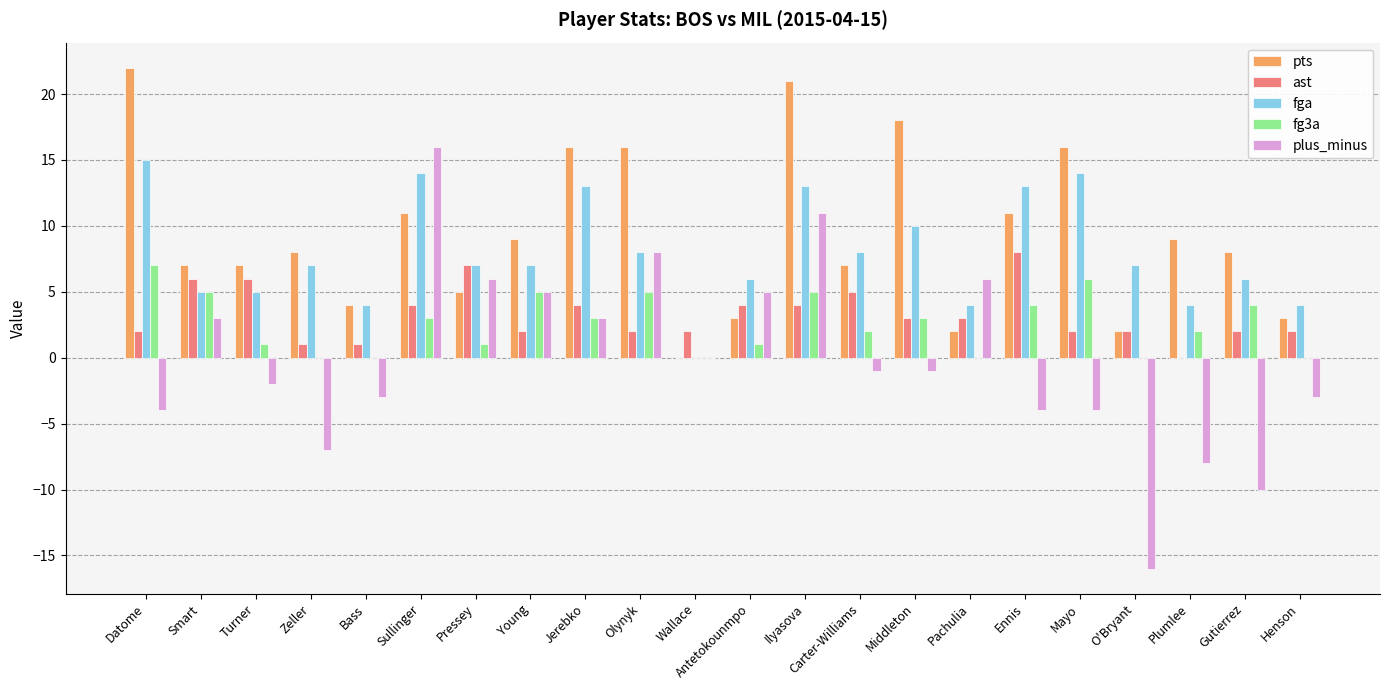

The fg3a series shows 1 at Antetokounmpo. True or false?

True